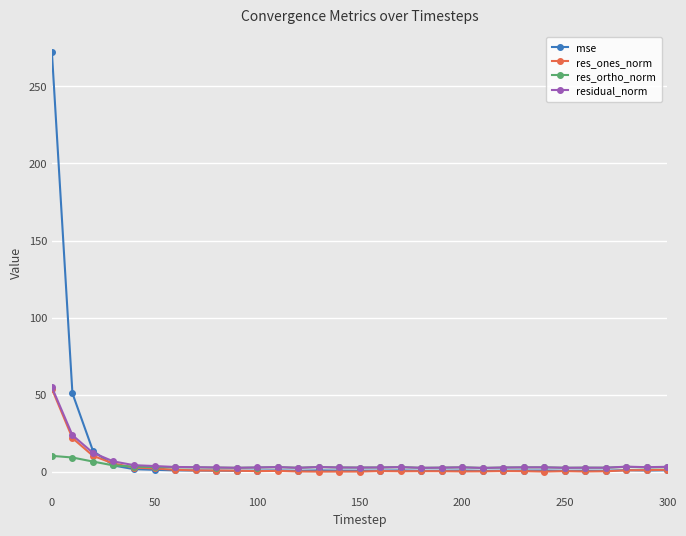

True or false: res_ortho_norm has more than 2 interior local peaks.

True